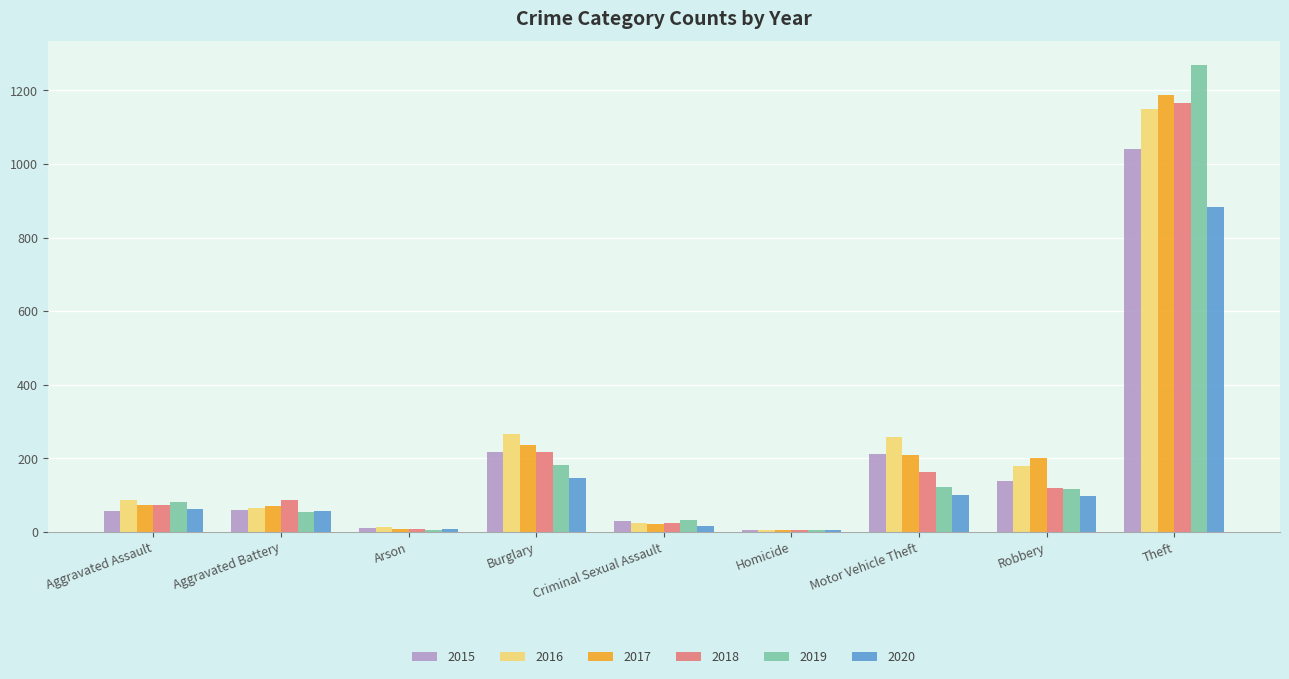

At which label is 2020 closest to 443?

Burglary